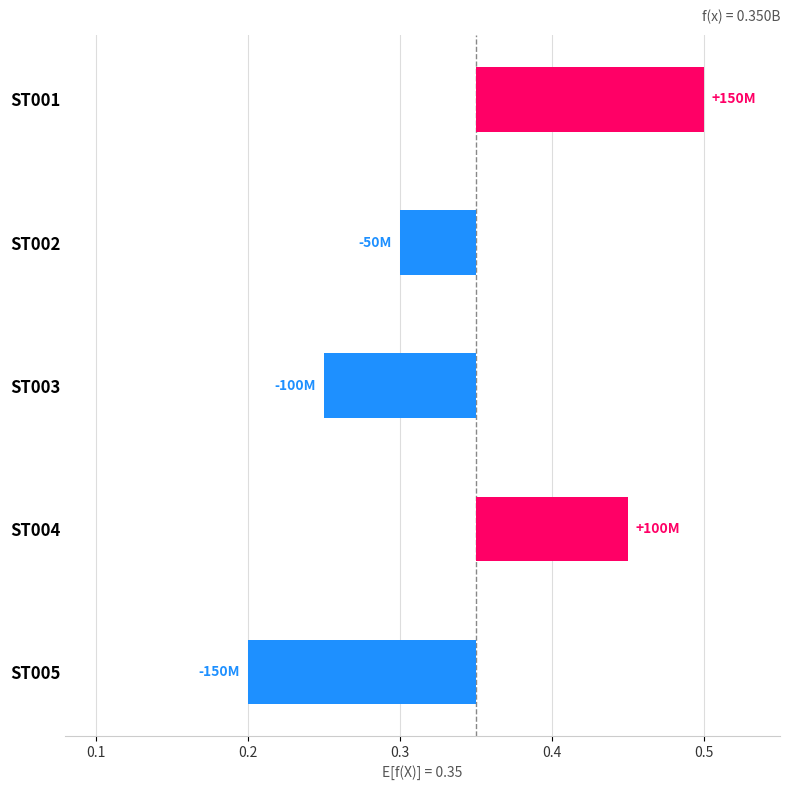

True or false: the data shows 0.0 at 0.2.

True